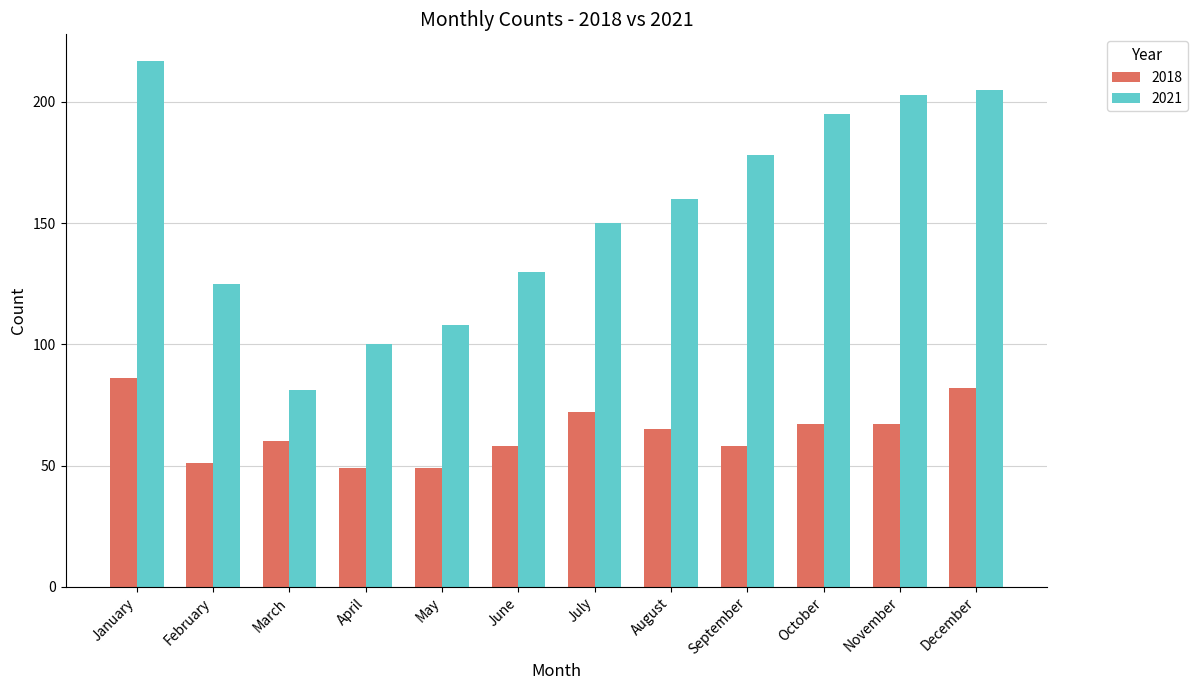

List the labels in order of 2021 value, smallest first.

March, April, May, February, June, July, August, September, October, November, December, January